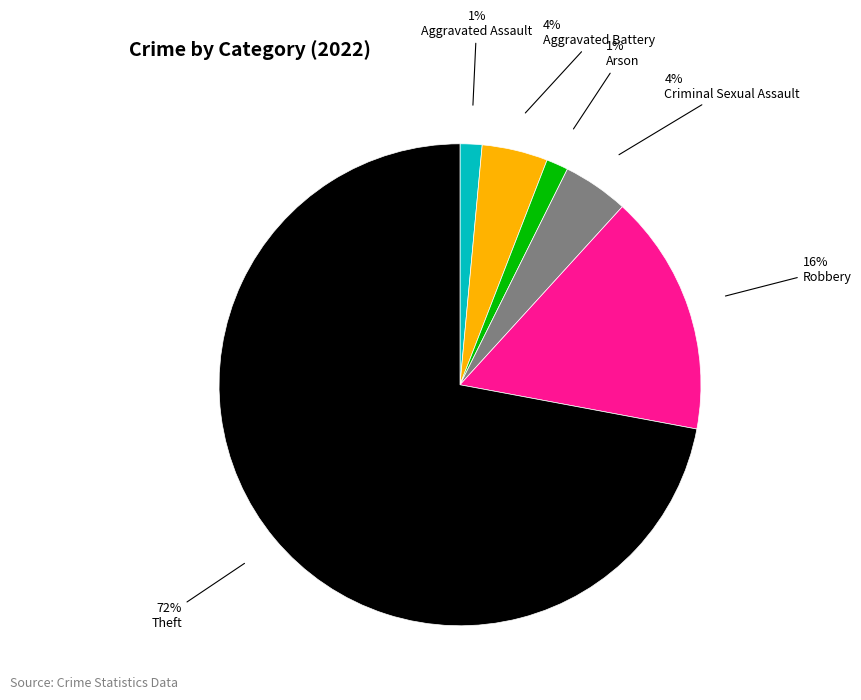

How many segments does this pie chart have?

6